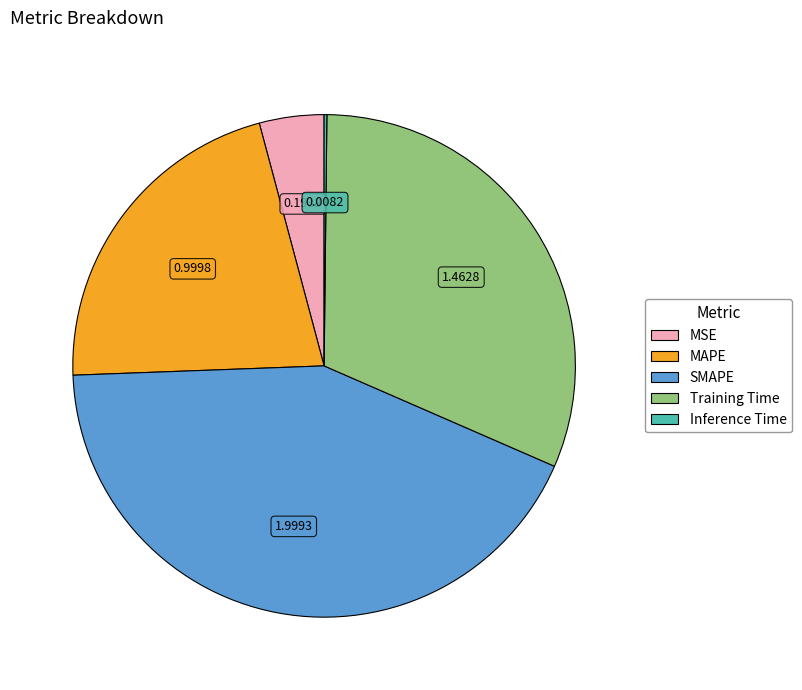

Which slice is the largest?

SMAPE